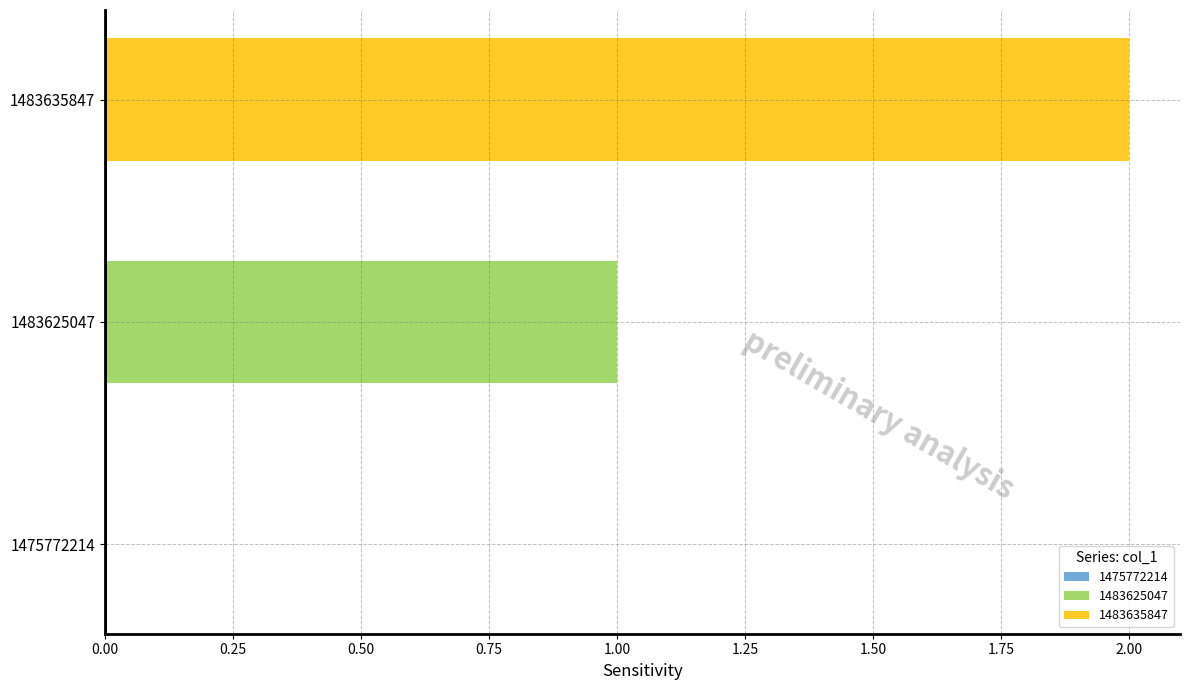

Which series has the largest range (max minus min)?

1483625047